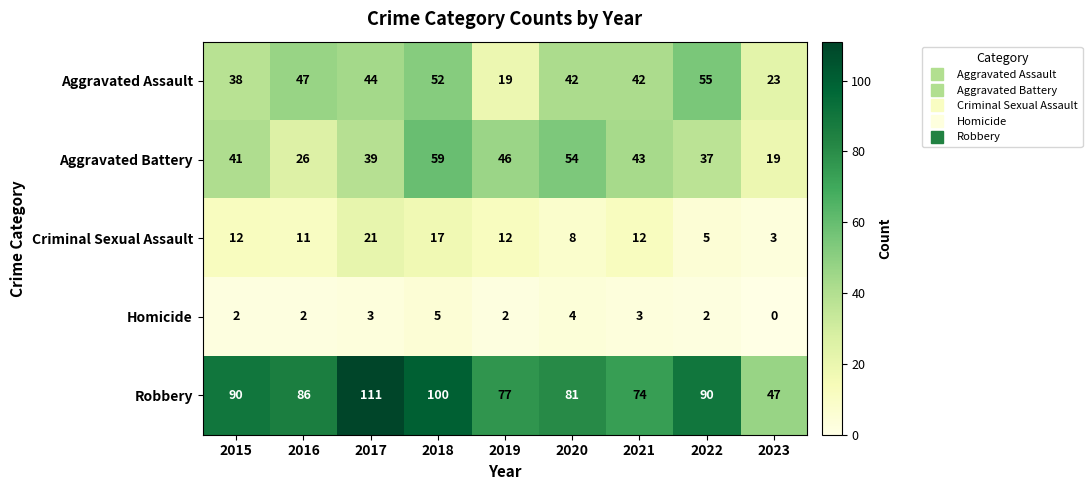

What value does the Criminal Sexual Assault series have at 2021, to the nearest 5?

10